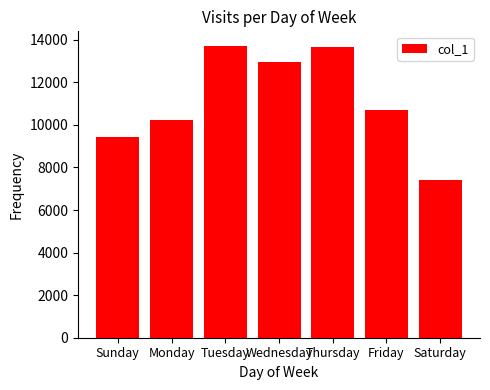

Where does the data first go above 10686?

Tuesday